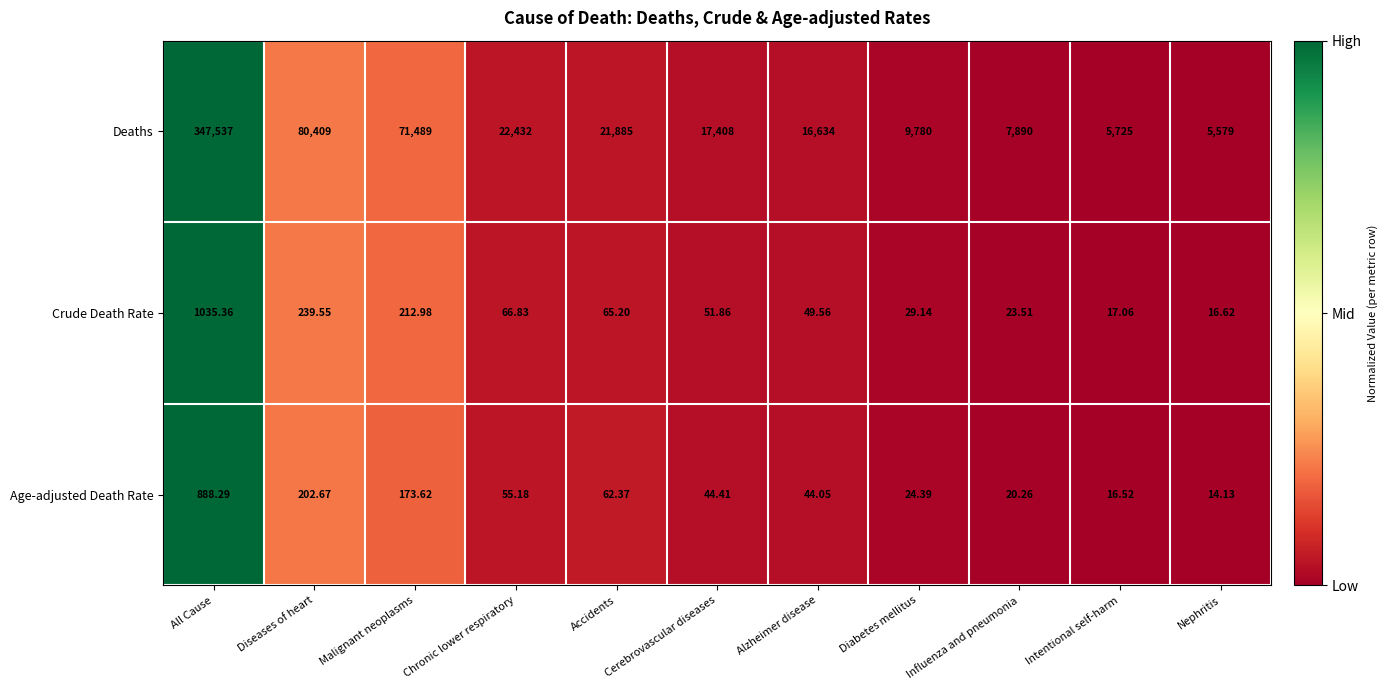

Which label corresponds to the largest value in the chart?

All Cause